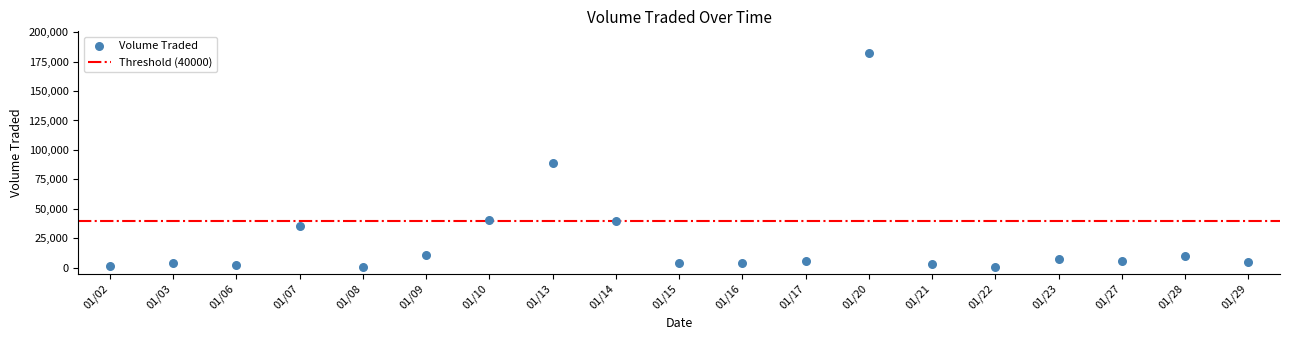

What is the range of Y values (max minus min)?

182100